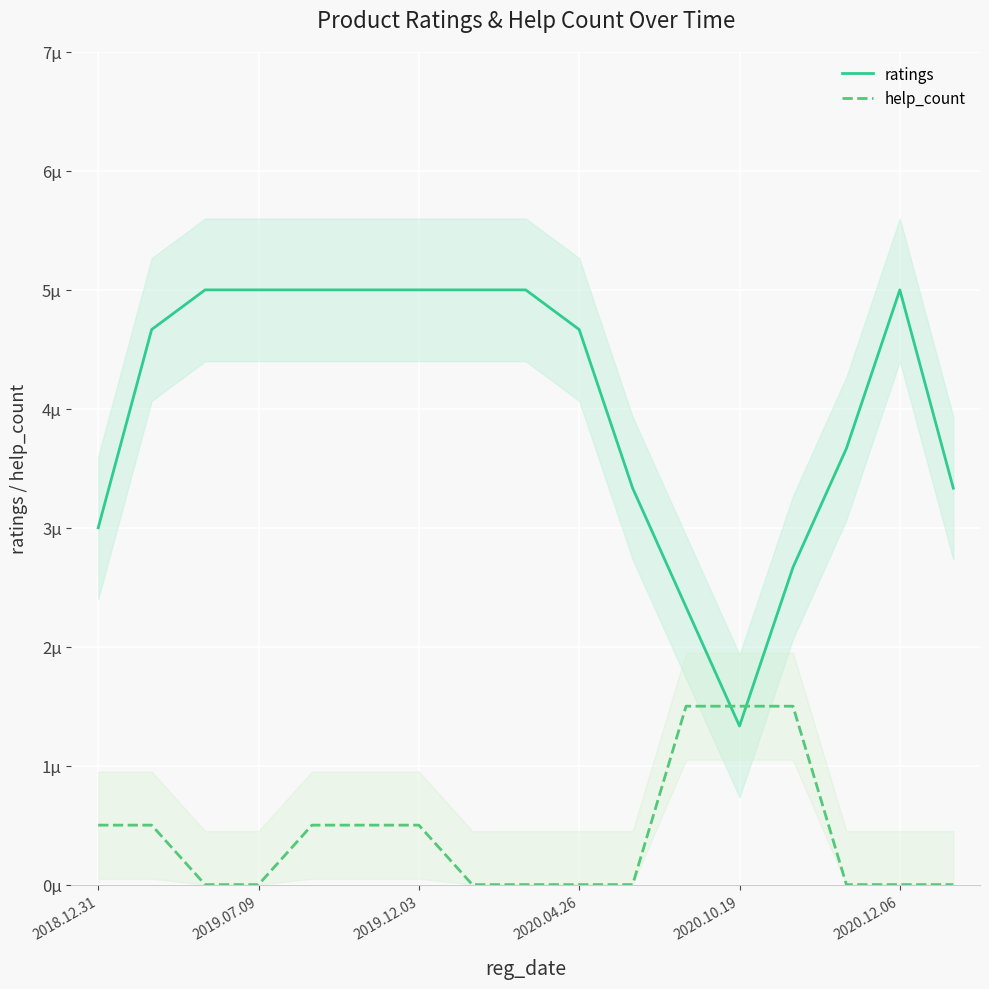

What is the maximum value for ratings?

5.0